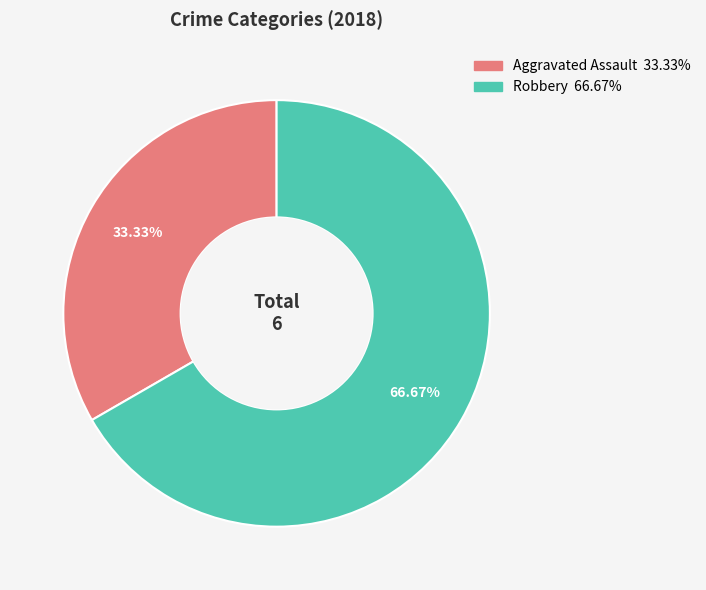

Is there a majority slice in this chart?

Yes